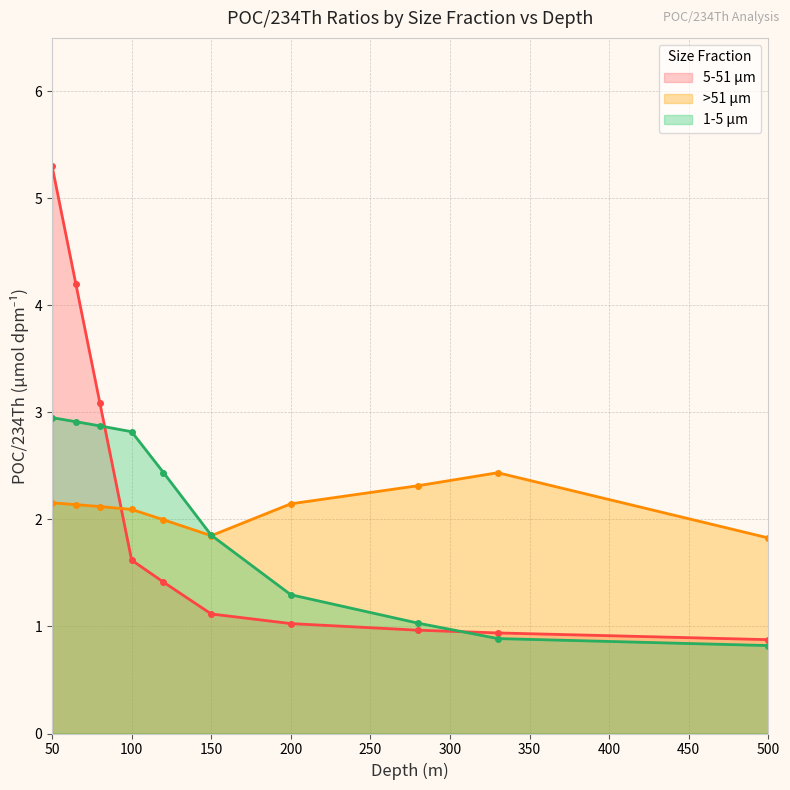

What are all the series names shown in the legend?

5-51 μm, >51 μm, 1-5 μm